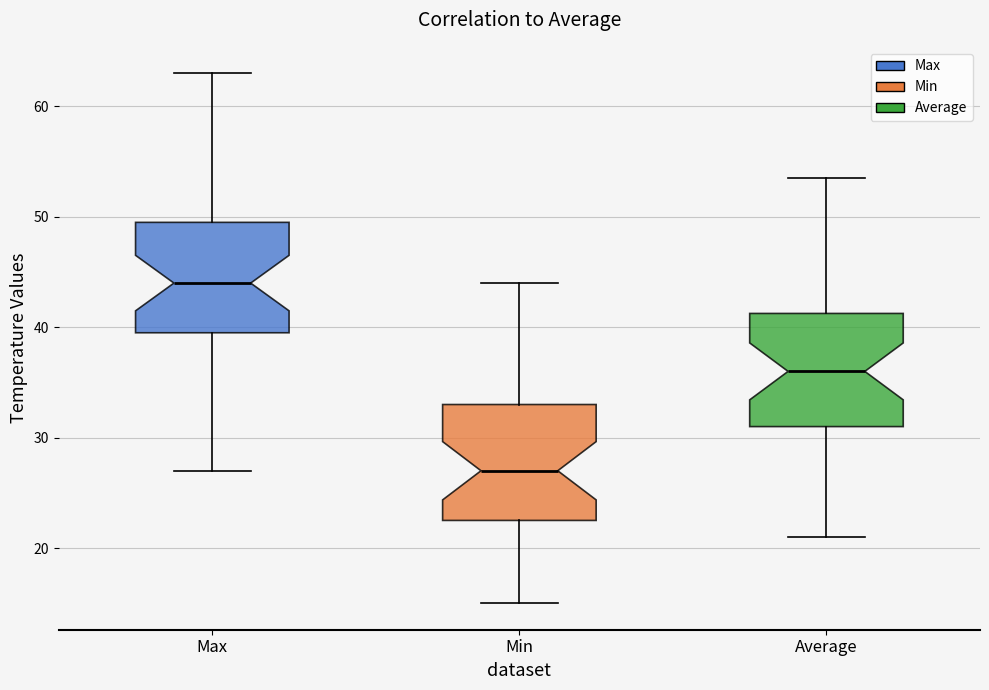

Reading left to right, read every box against the y-axis: the position of its median line, the range the box covers, and the ends of its whiskers. The values are not printed on the chart, so give them approximately, as read against the axis.

Max: median 44, box 40 to 50, whiskers 27 to 63
Min: median 27, box 23 to 33, whiskers 15 to 44
Average: median 36, box 31 to 41, whiskers 21 to 54